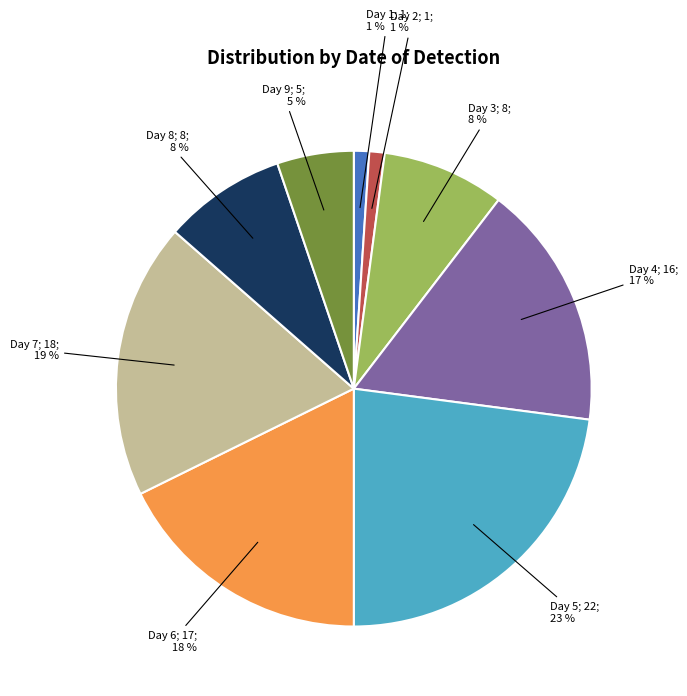

Is there any slice that represents more than half of the pie?

No